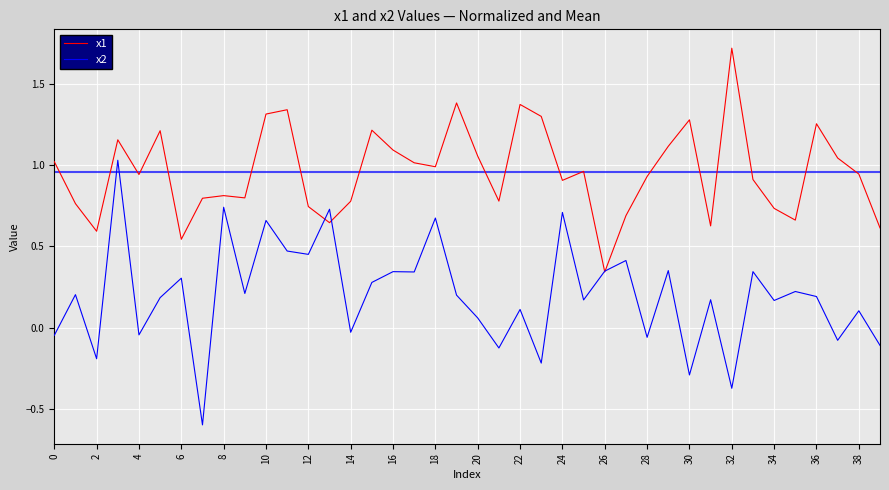

What are all the series names shown in the legend?

x1, x2